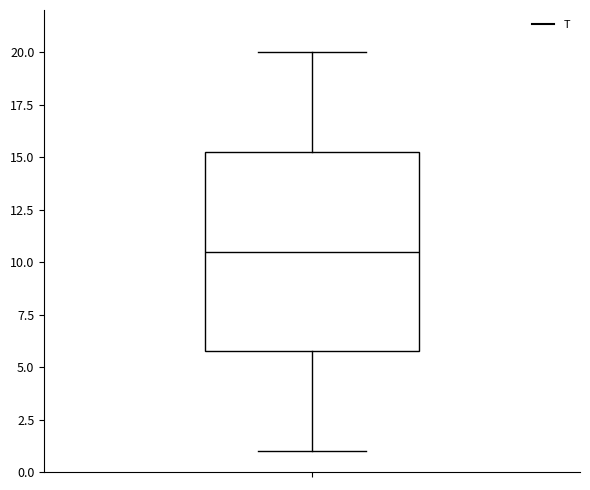

Where does the median line of the box sit on the y-axis? The values are not printed on the chart, so give them approximately, as read against the axis.

10.5